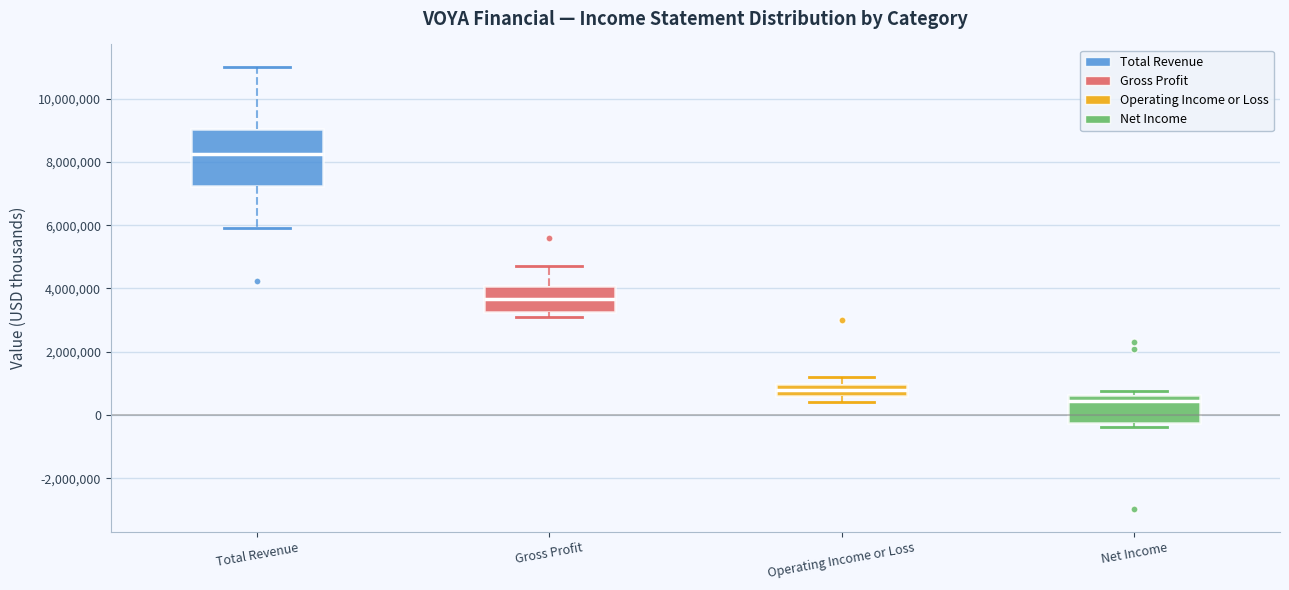

Comparing the boxes themselves (not the whiskers), which one is the tallest?

Total Revenue